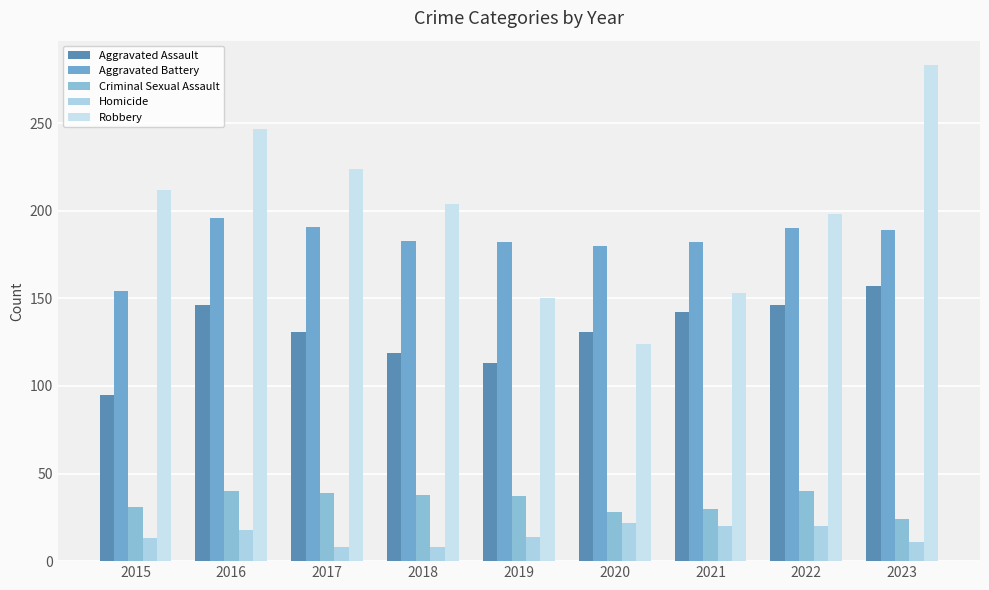

What is the value of the Aggravated Battery bar at the 8th from the left?

190